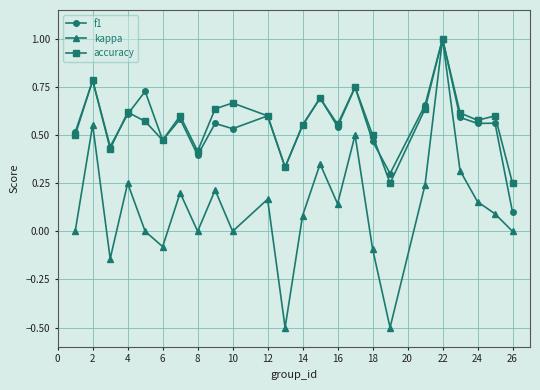

What is the maximum value shown in the chart?

1.0